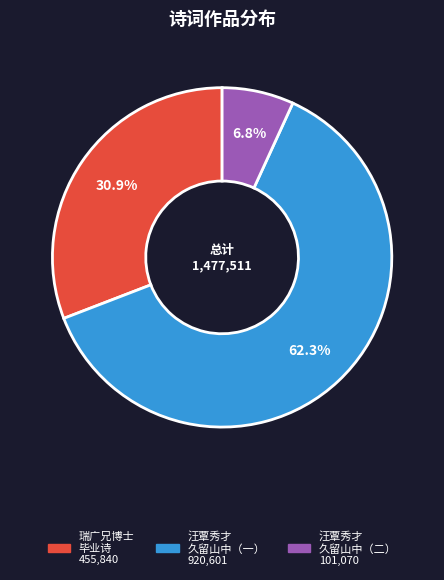

Is there a majority slice in this chart?

Yes